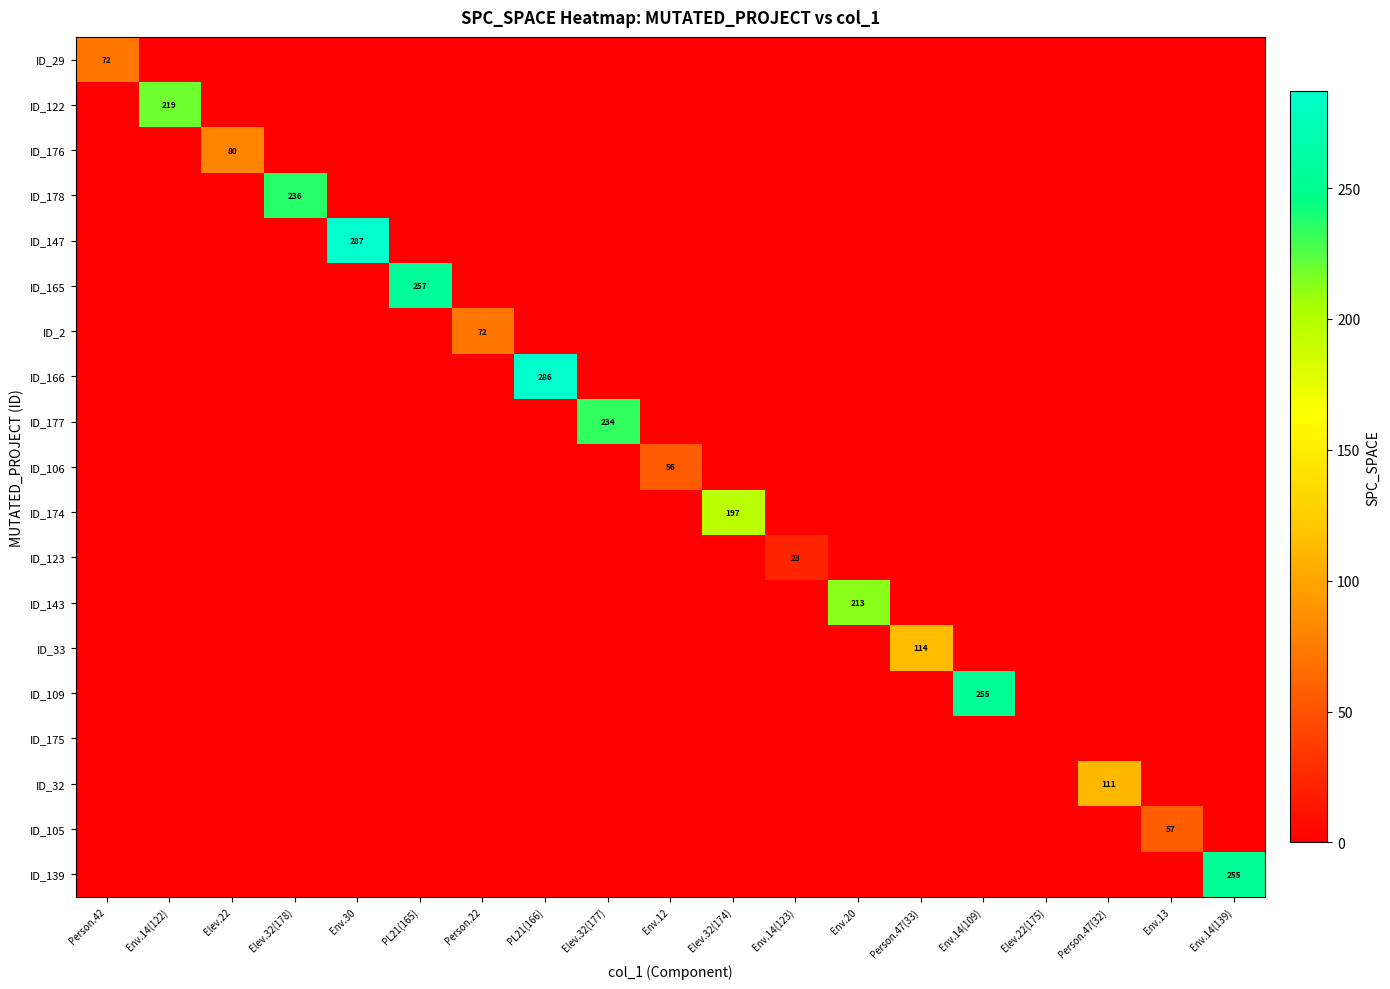

The value of ID_174 at Elev.32(174) is 197. True or false?

True